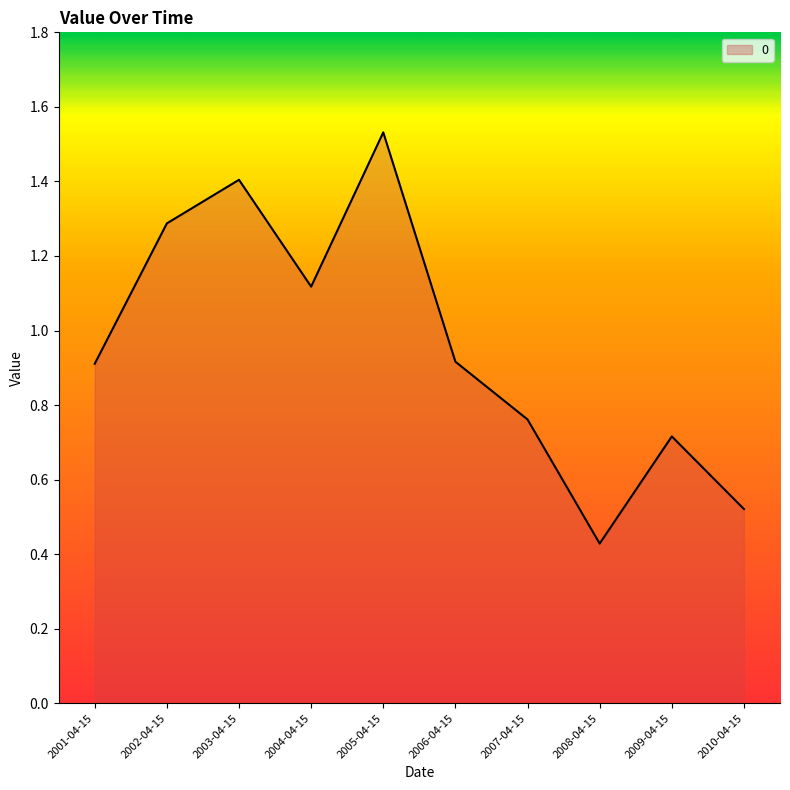

What is the change in value from 2003-04-15 to 2008-04-15?

-1.0